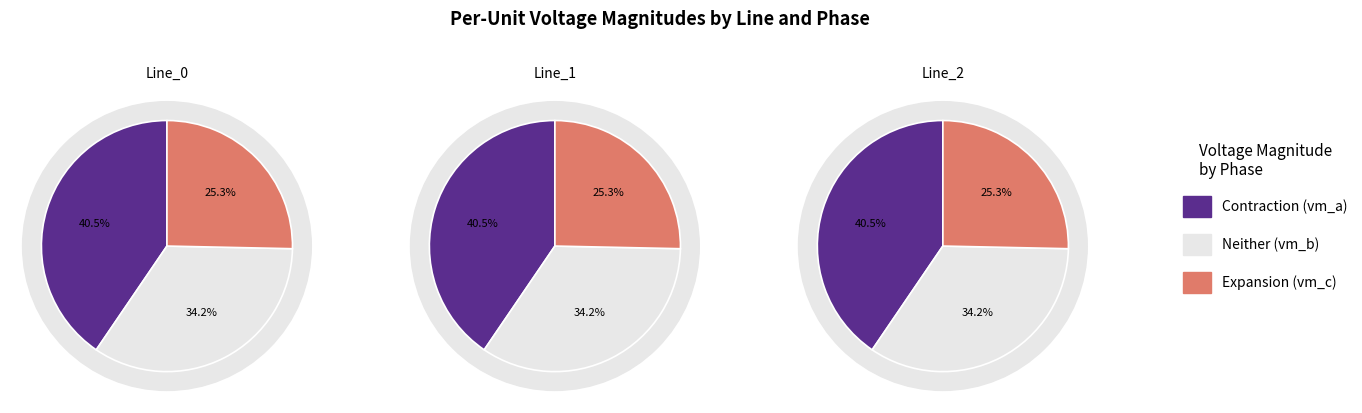

Combined, do Line_0 and Line_2 account for over 50%?

Yes